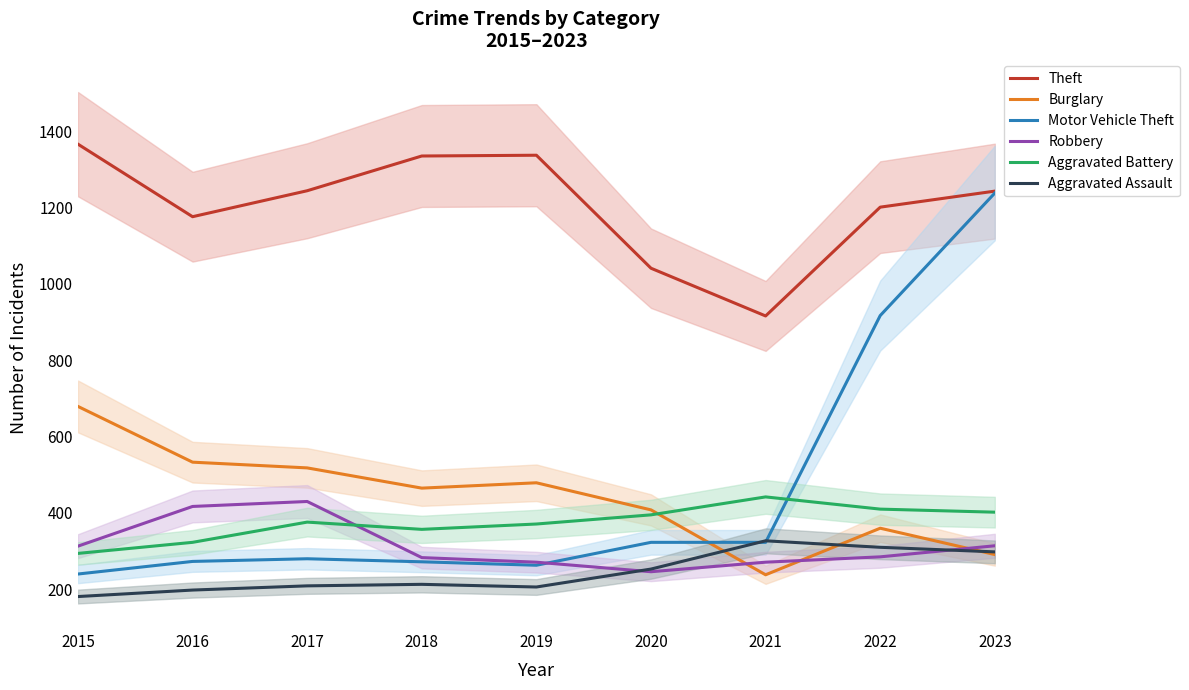

Where is Robbery nearest to the value 338?

2023